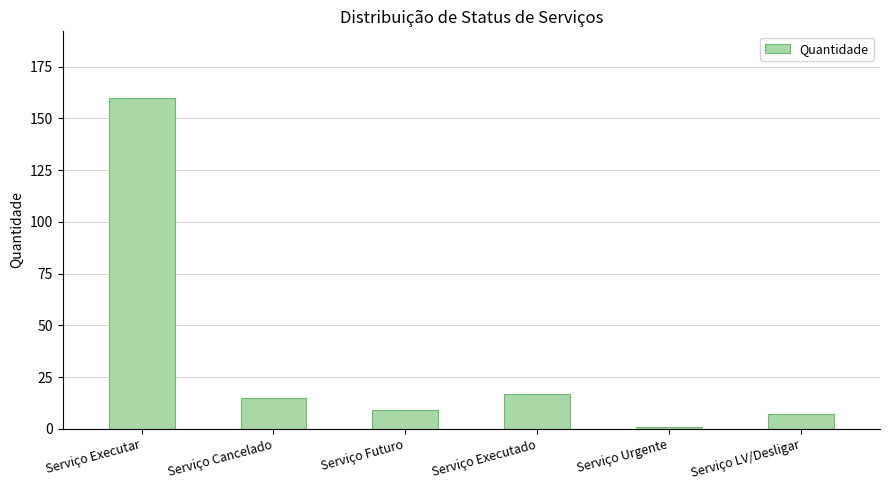

What is the label of the 6th bar from the right?

Serviço Executar